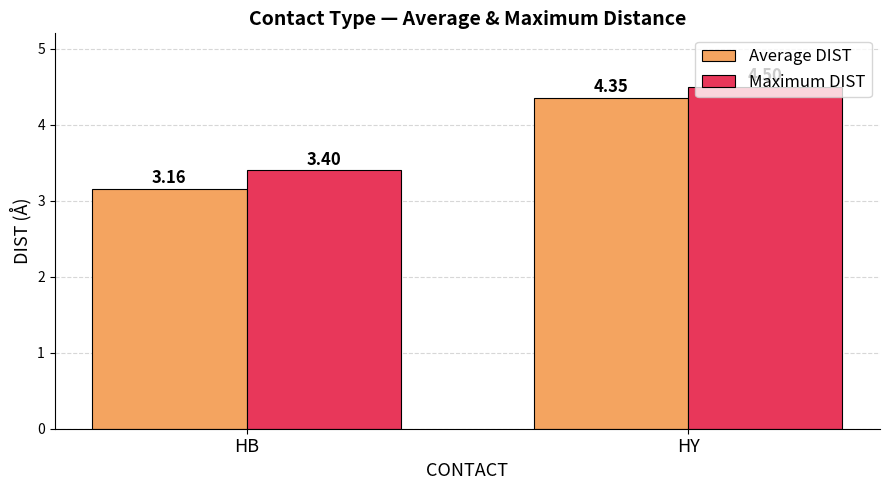

Which category has the highest value in the Average DIST series?

HY